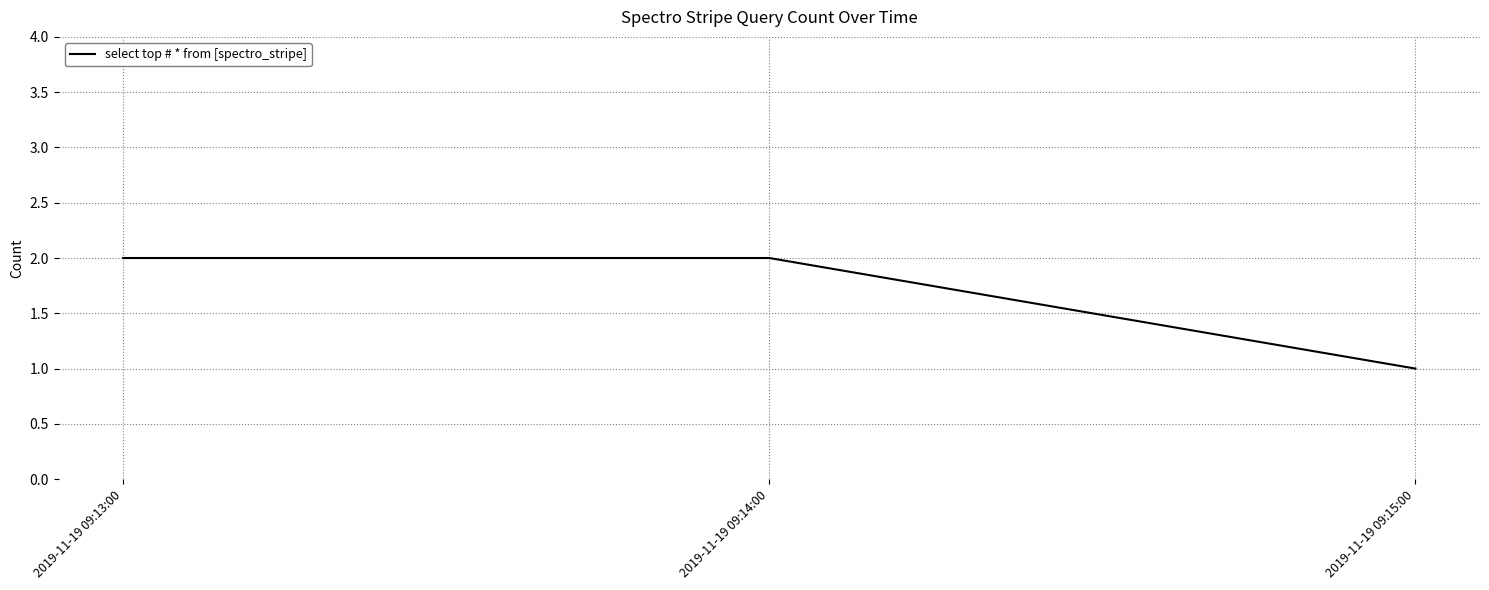

Reading left to right, what are all the values shown in this chart?

2	2	1